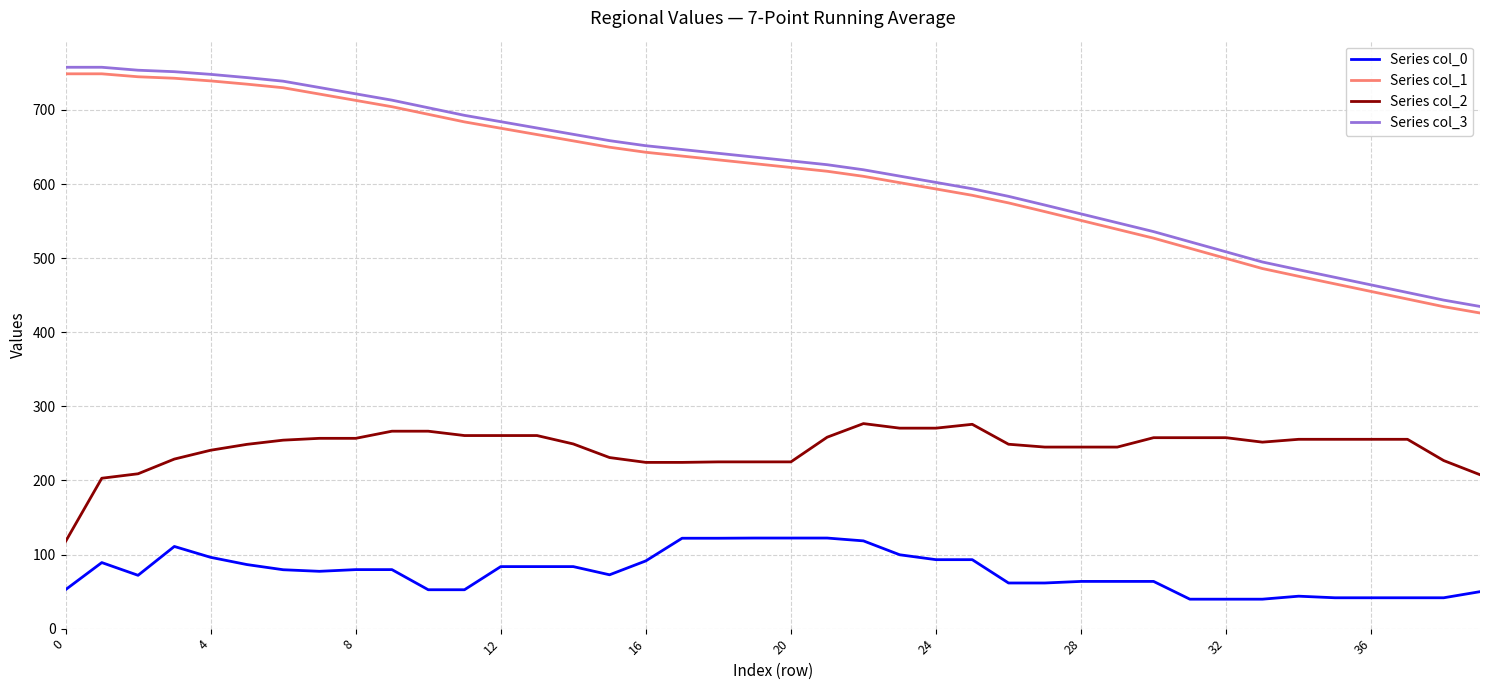

True or false: Series col_3 and Series col_1 intersect in this chart.

False